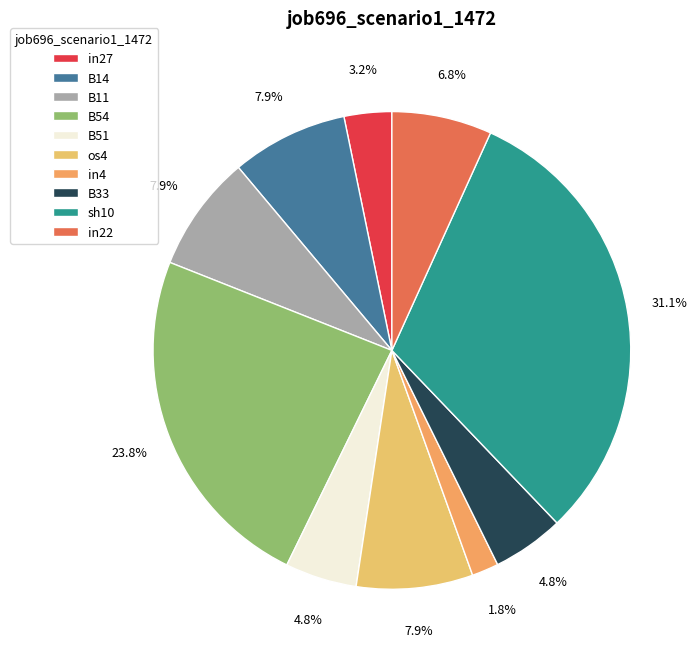

To the nearest percent, what is the combined percentage of in22 and B51?

12%